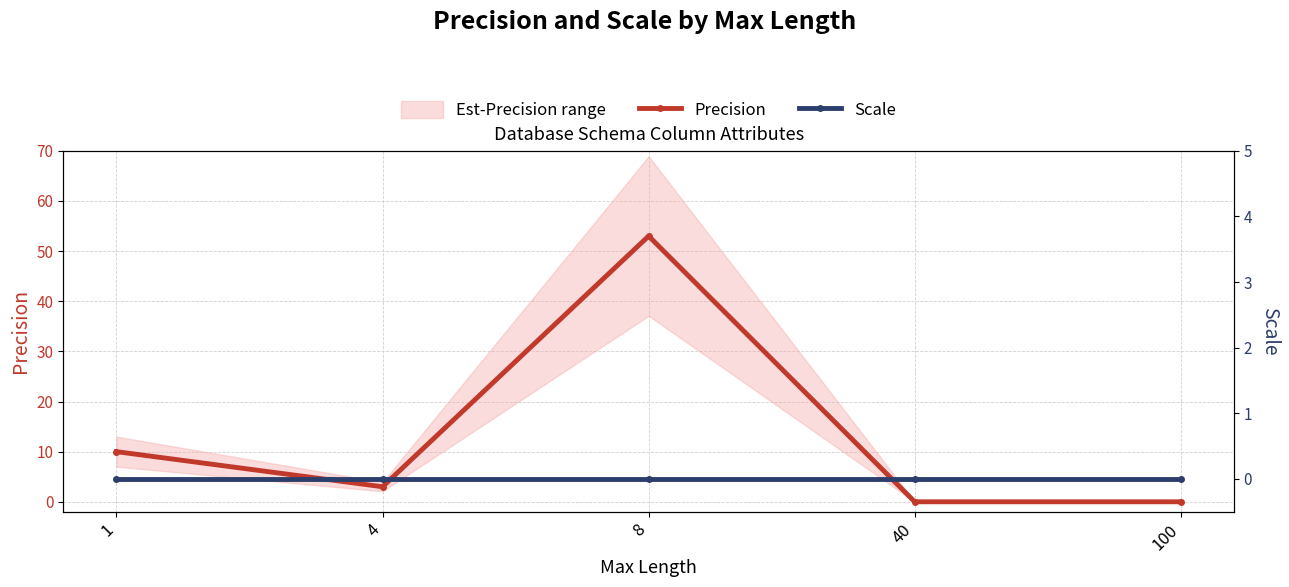

Which label corresponds to the largest value in the chart?

8